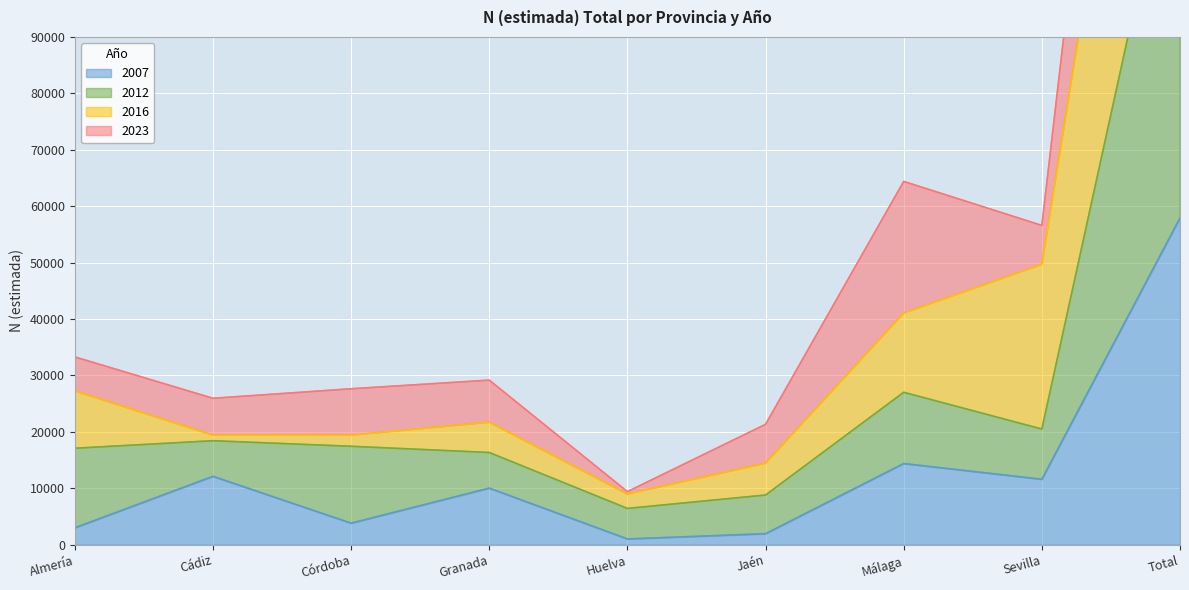

What position from the left is Jaén?

6